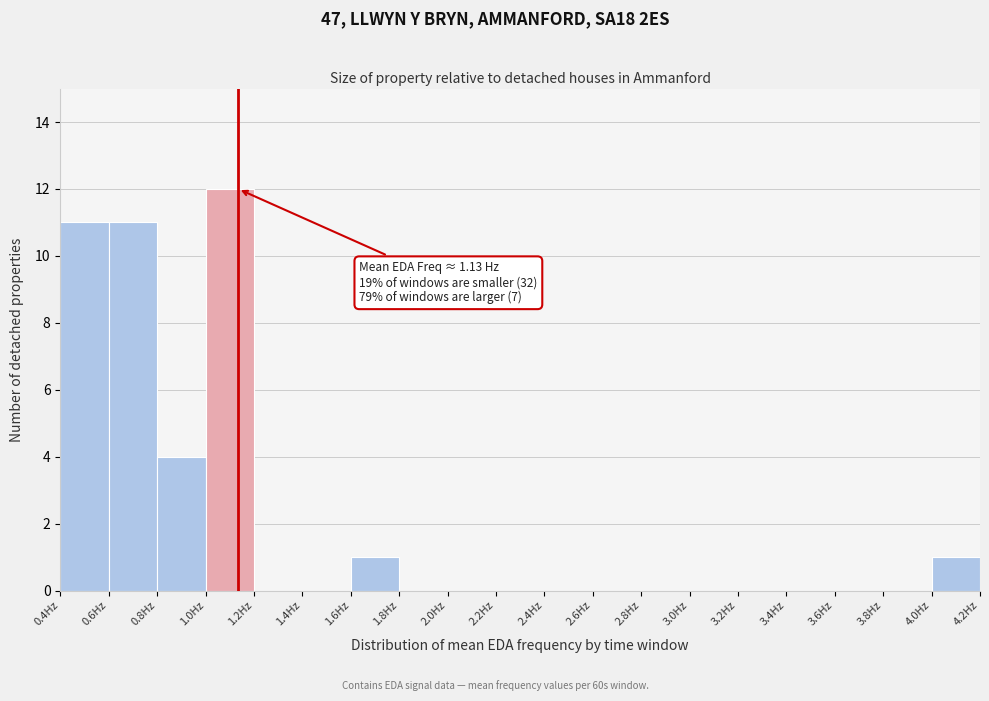

Over which range of the x-axis is the bar tallest?

1.0 to 1.2